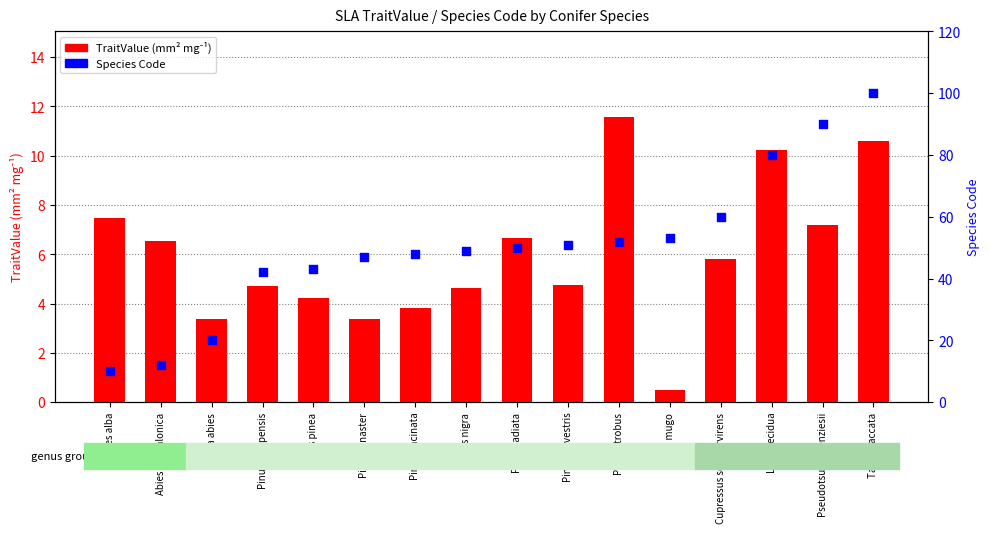

Which series has the largest total across all categories?

SpeciesCode